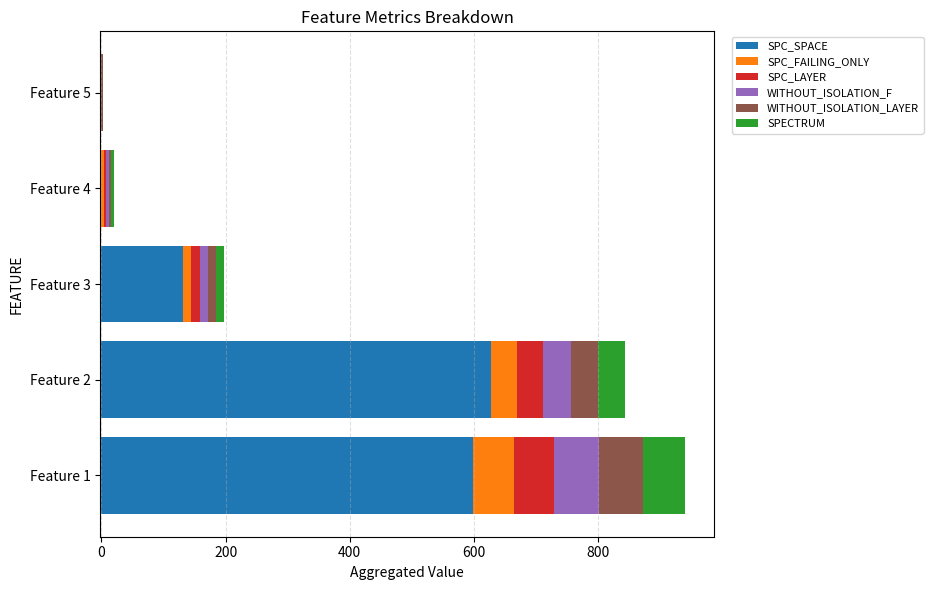

What is the total value across all series at Feature 3?

197